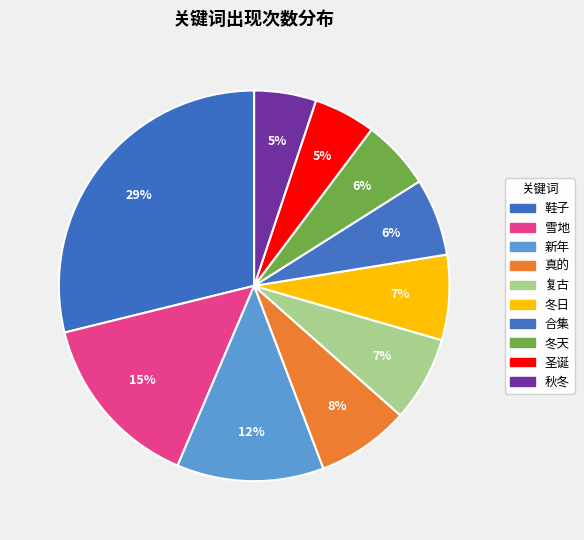

To the nearest percent, what percentage of the pie is 合集?

6%